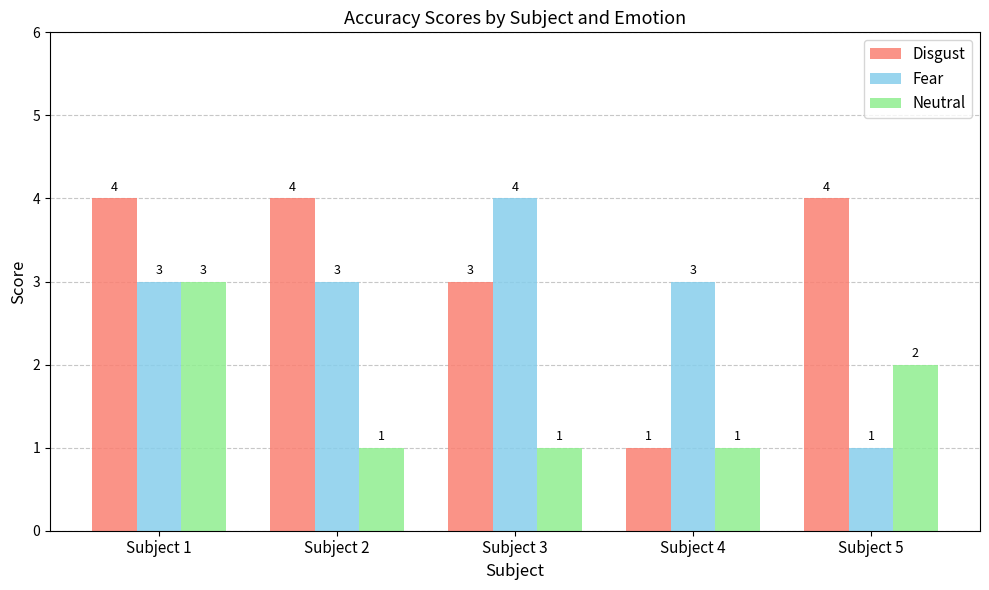

How many categories are shown in the chart?

5